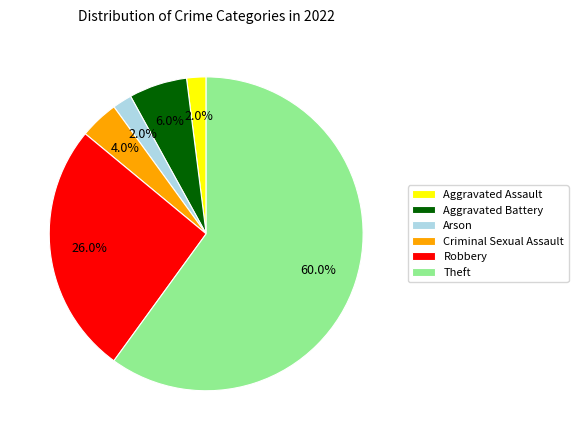

Which slice is the largest?

Theft